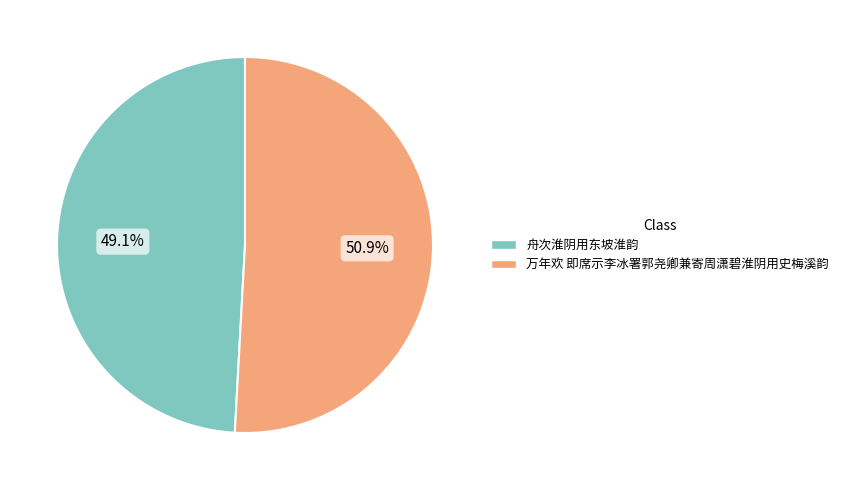

Between 舟次淮阴用东坡淮韵 and 万年欢 即席示李冰署郭尧卿兼寄周潇碧淮阴用史梅溪韵, which is larger?

万年欢 即席示李冰署郭尧卿兼寄周潇碧淮阴用史梅溪韵